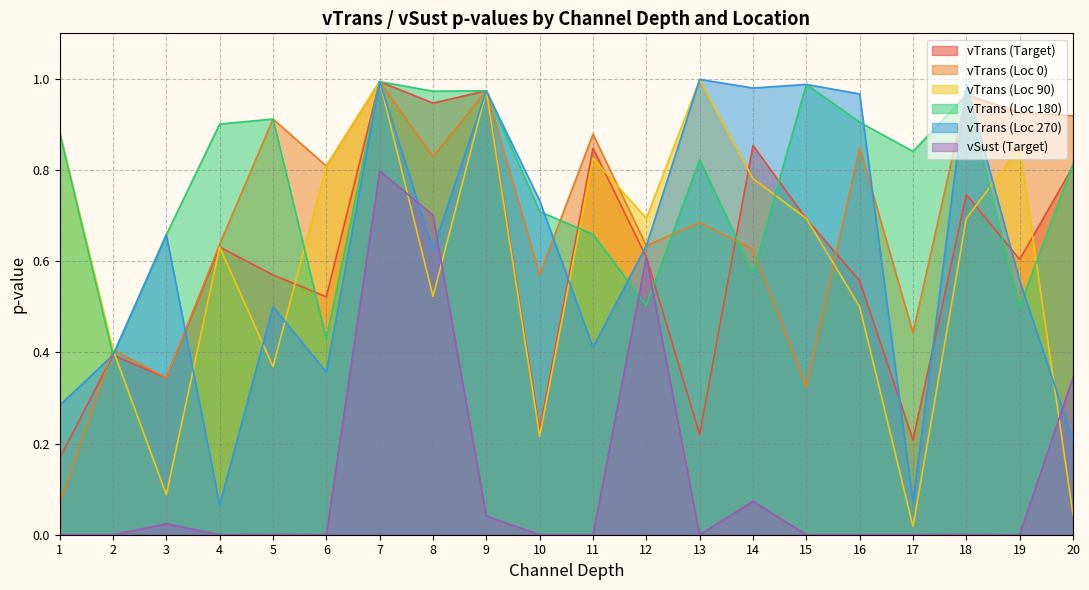

How many lines are shown in the chart?

6